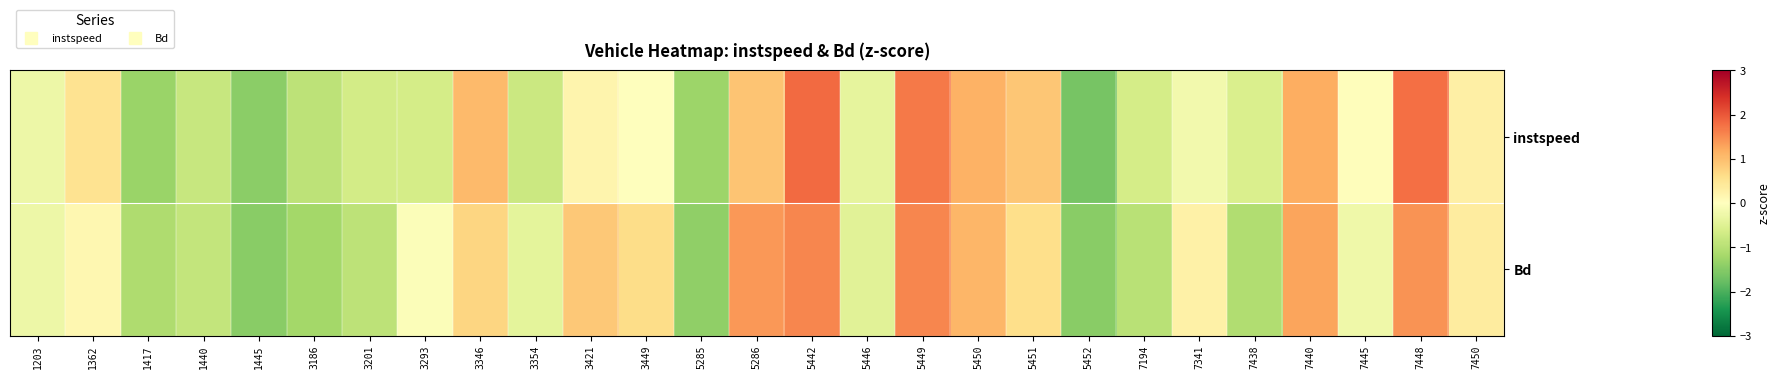

Reading left to right, extract all data points from this chart.

instspeed: 1203=-0.3	1362=0.5	1417=-1.3	1440=-0.8	1445=-1.4	3186=-0.9	3201=-0.7	3293=-0.6	3346=1.0	3354=-0.8	3421=0.2	3449=0.0	5285=-1.3	5286=0.9	5442=1.8	5446=-0.4	5449=1.7	5450=1.1	5451=0.9	5452=-1.6	7194=-0.6	7341=-0.2	7438=-0.6	7440=1.2	7445=0.0	7448=1.8	7450=0.3
Bd: 1203=-0.3	1362=0.2	1417=-1.1	1440=-0.9	1445=-1.5	3186=-1.2	3201=-0.9	3293=-0.1	3346=0.7	3354=-0.4	3421=0.9	3449=0.6	5285=-1.4	5286=1.4	5442=1.6	5446=-0.5	5449=1.6	5450=1.1	5451=0.6	5452=-1.5	7194=-1.0	7341=0.3	7438=-1.1	7440=1.3	7445=-0.2	7448=1.4	7450=0.4